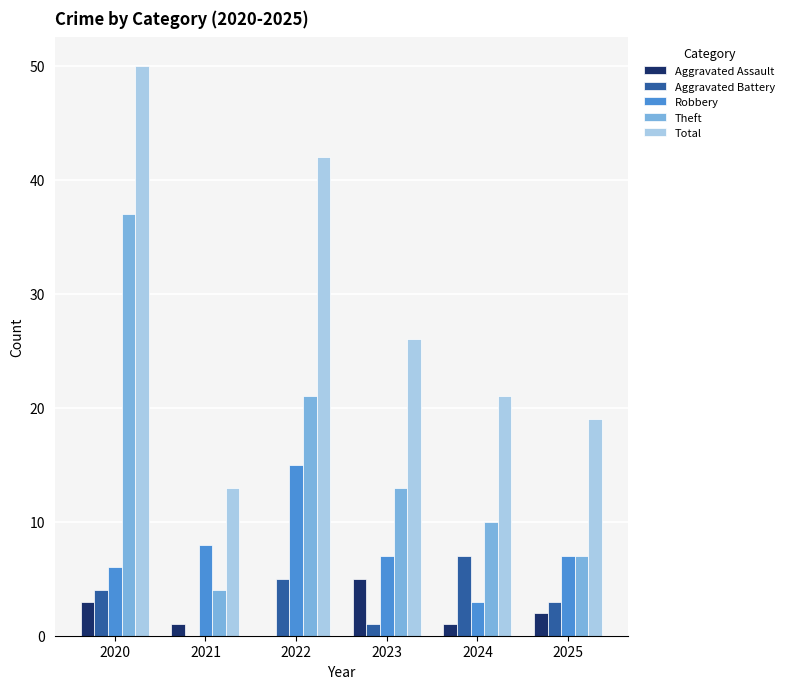

At which category is the sum across all series the highest?

2020